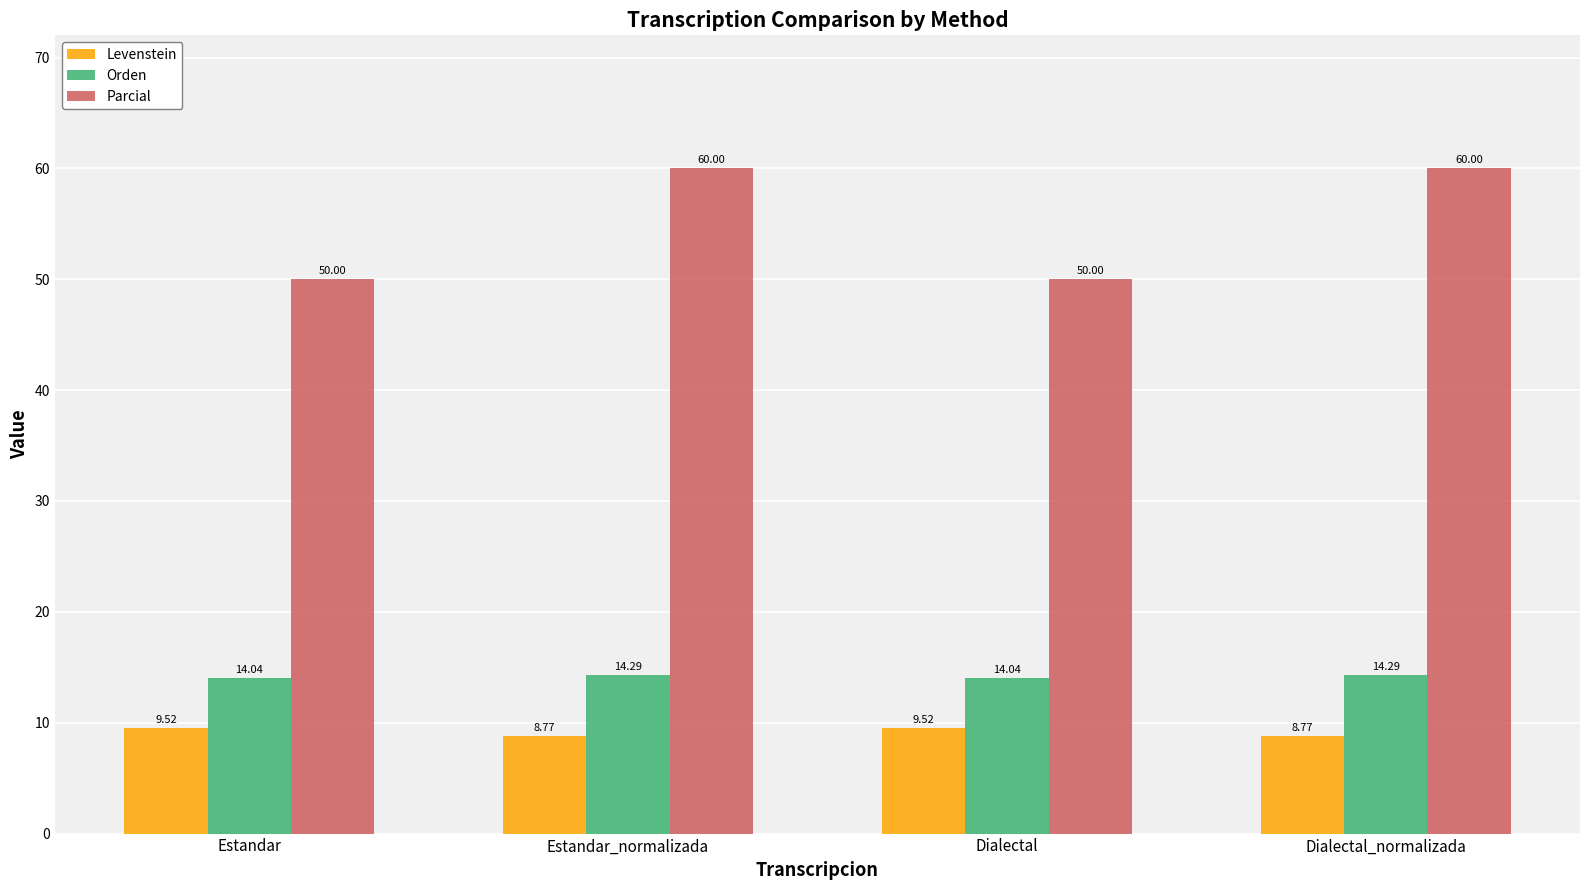

What are all the series names shown in the legend?

Levenstein, Orden, Parcial